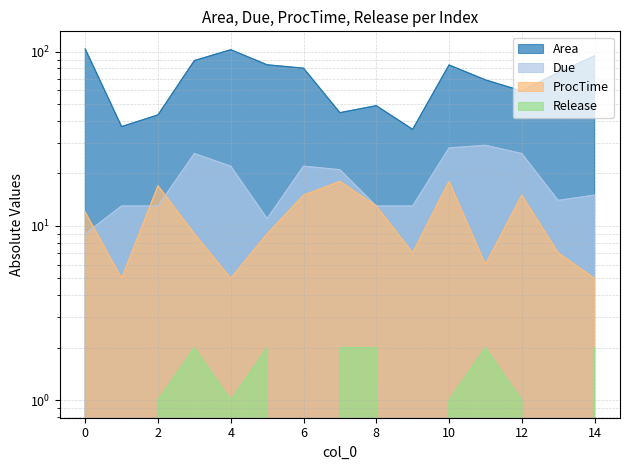

What is the maximum value for Area?

103.6